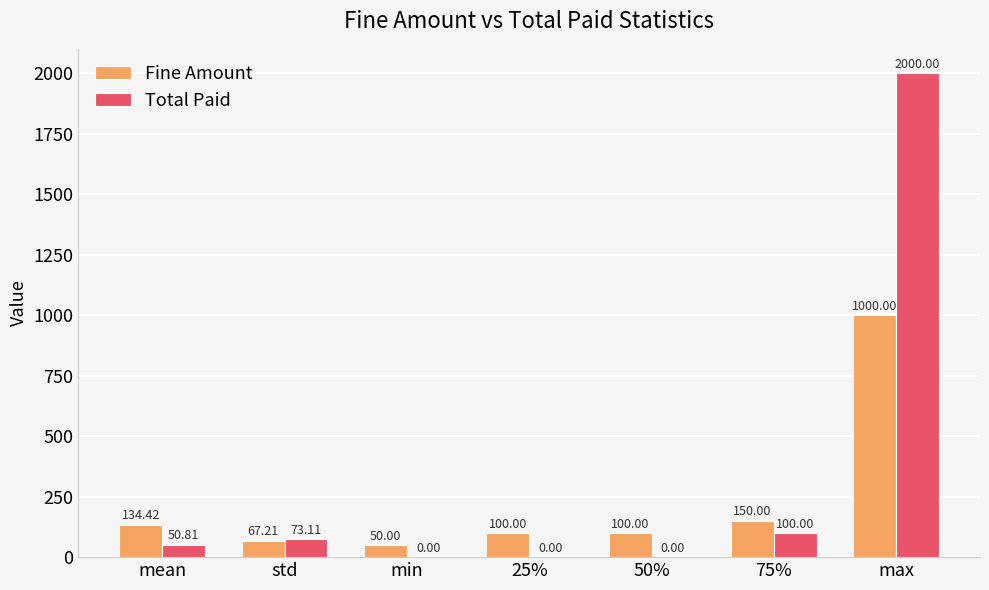

How many categories are shown in the chart?

7